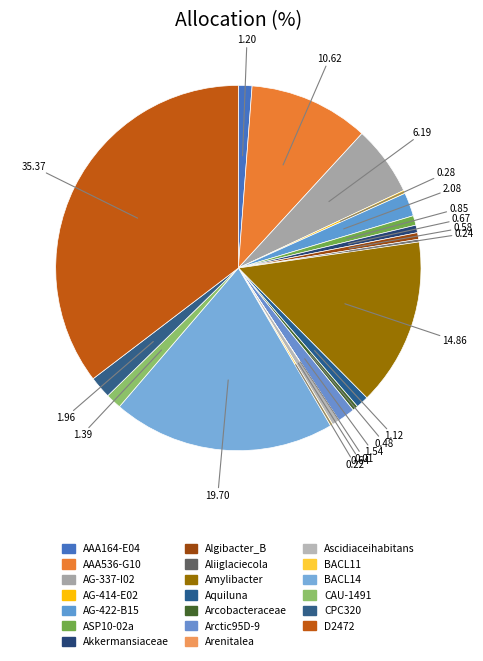

True or false: CAU-1491 accounts for 11% of the total.

False